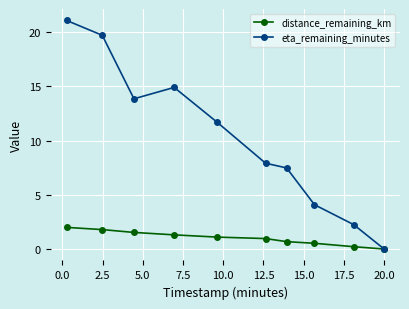

What is the highest value of the eta_remaining_minutes series?

21.1